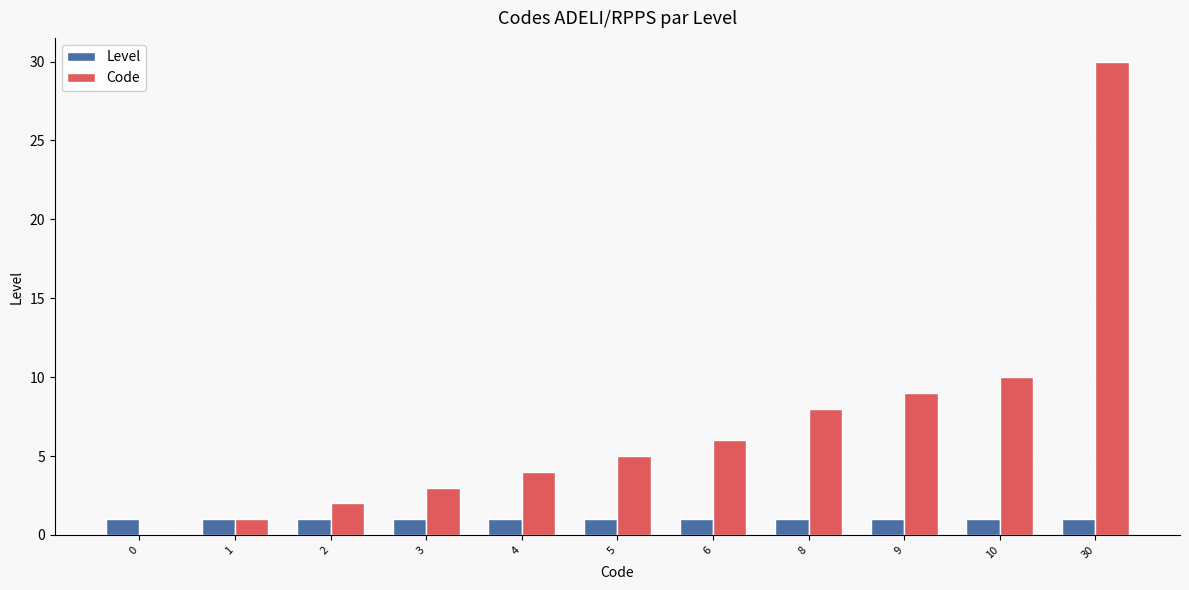

Which label corresponds to the largest value in the chart?

30